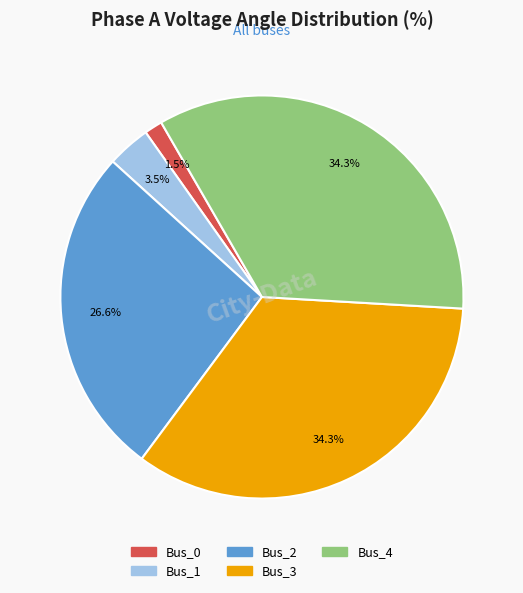

What portion of the pie excludes Bus_0?

98.5%